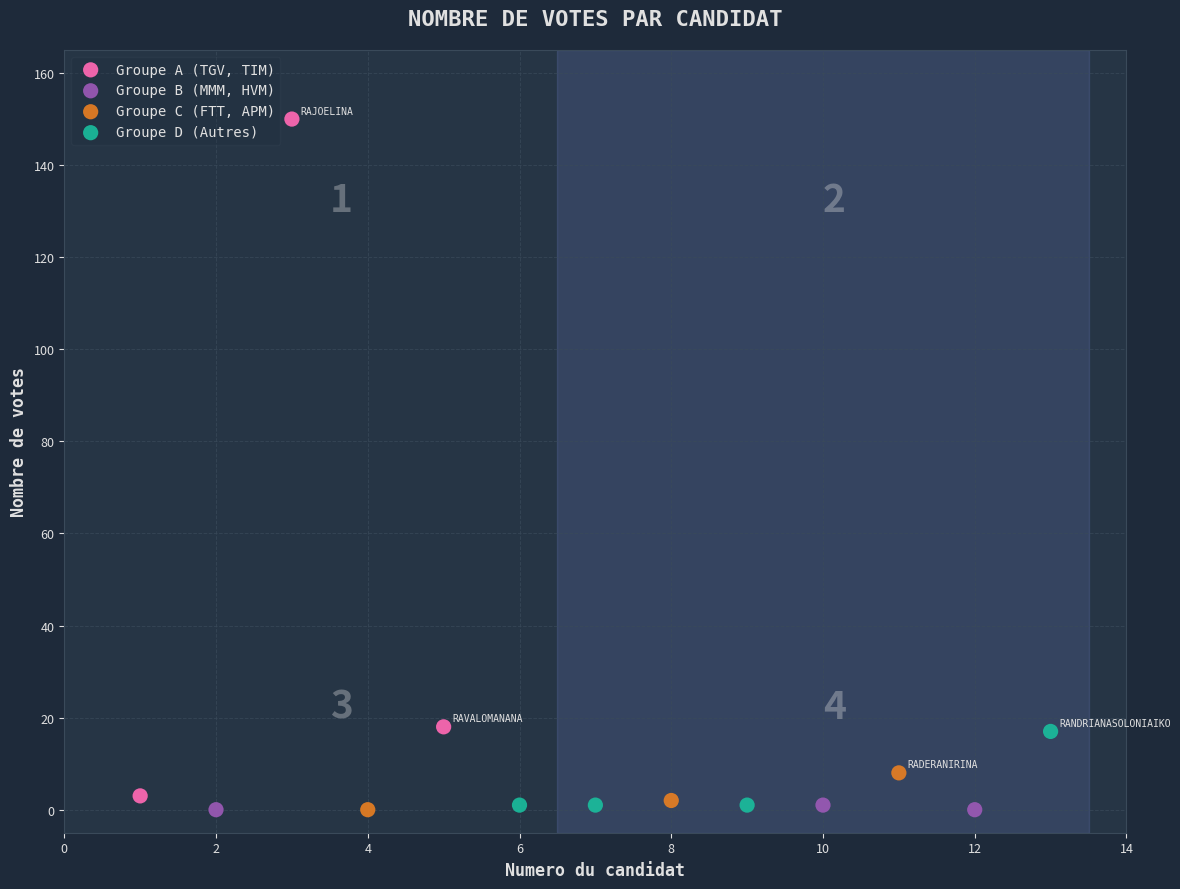

Which series contains the highest Y value?

Groupe A (TGV, TIM)